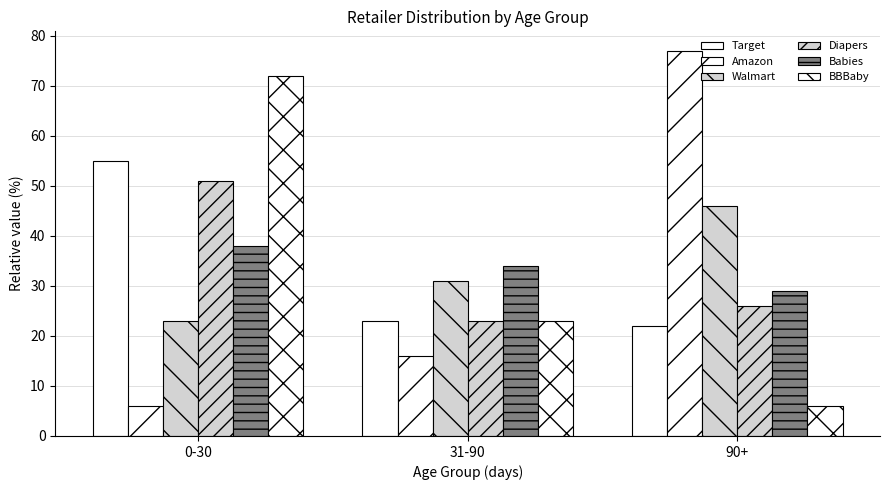

Reading right to left, list all the values displayed in this chart.

Target: 22	23	55
Amazon: 77	16	6
Walmart: 46	31	23
Diapers: 26	23	51
Babies: 29	34	38
BBBaby: 6	23	72